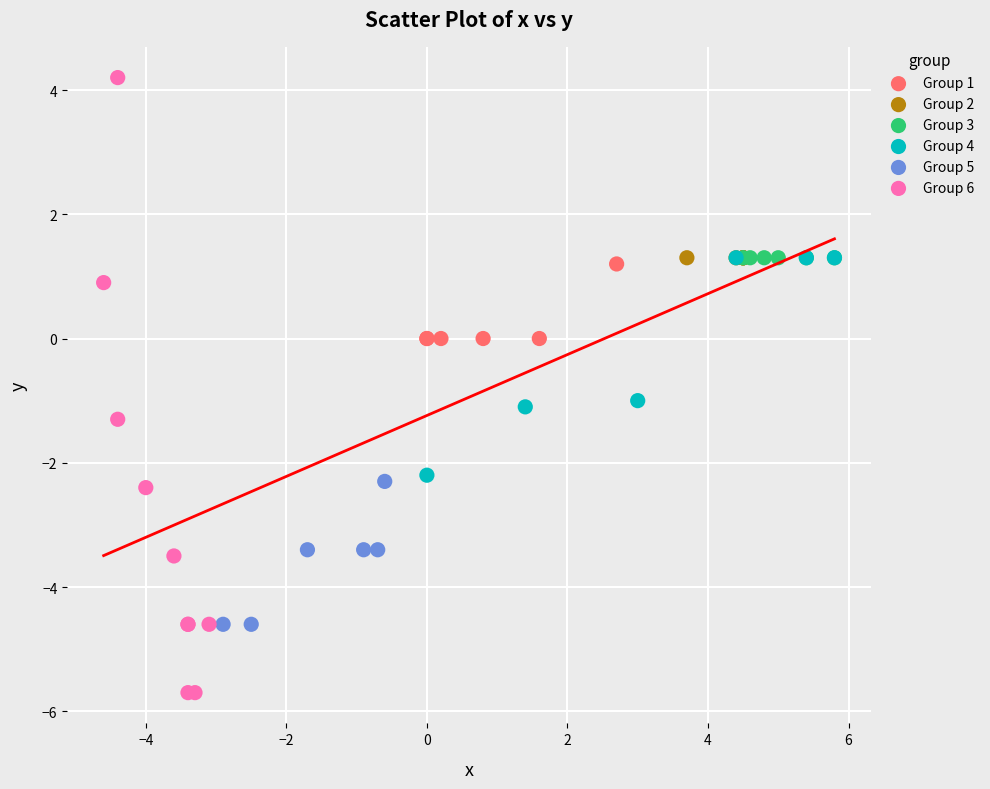

Which series contains the lowest Y value?

Group 6